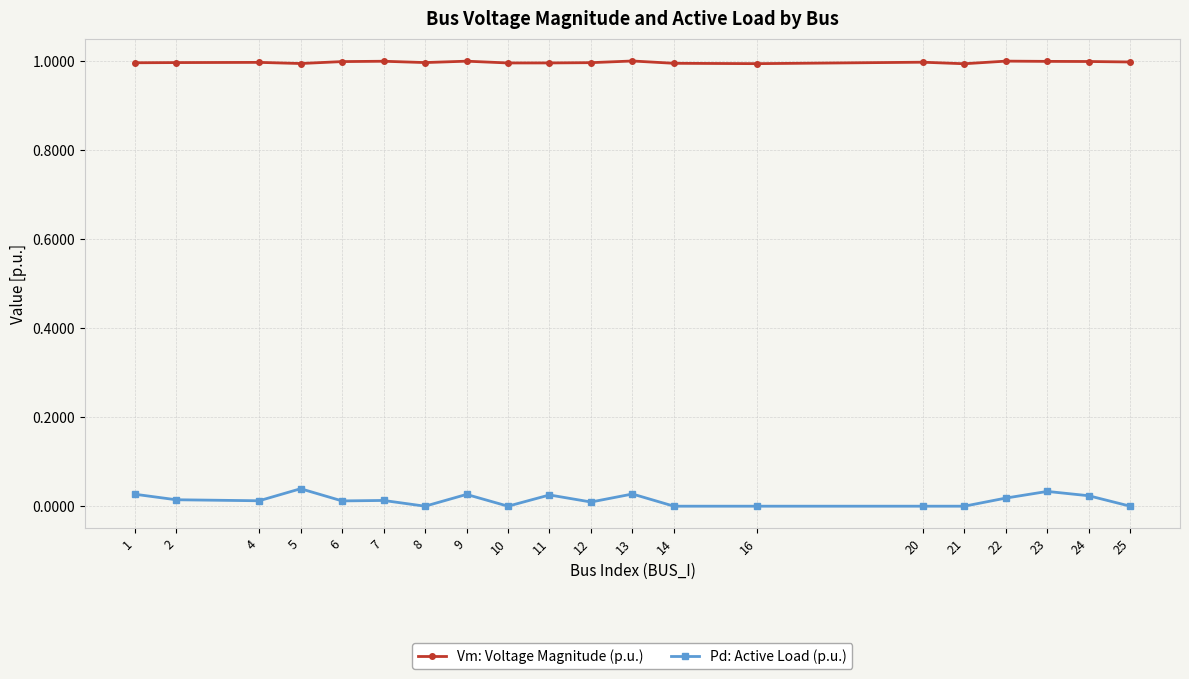

What is the difference between the highest and lowest values at 11?

1.0